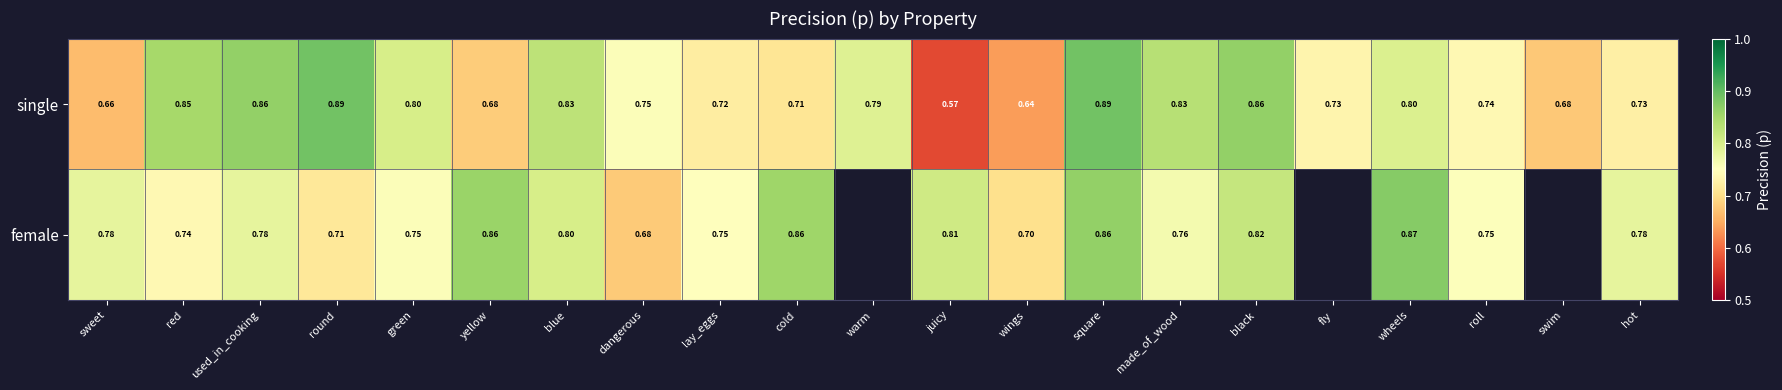

At lay_eggs, list the series in order from largest to smallest.

female, single